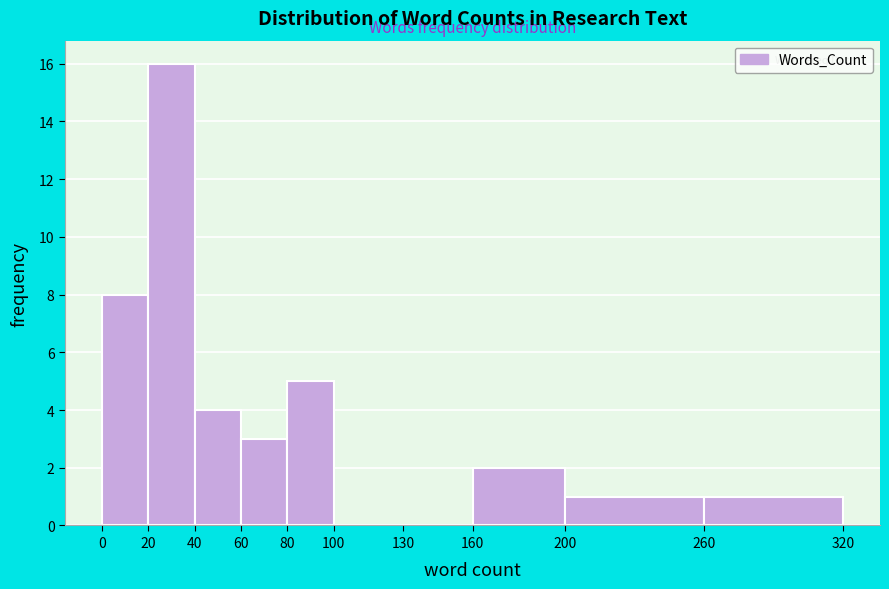

Reading left to right, list every bar in this chart as the range it spans on the x-axis followed by its height. The values are not printed on the chart, so give them approximately, as read against the axis.

0 to 20: 8
20 to 40: 16
40 to 60: 4
60 to 80: 3
80 to 100: 5
100 to 130: 0
130 to 160: 0
160 to 200: 2
200 to 260: 1
260 to 320: 1